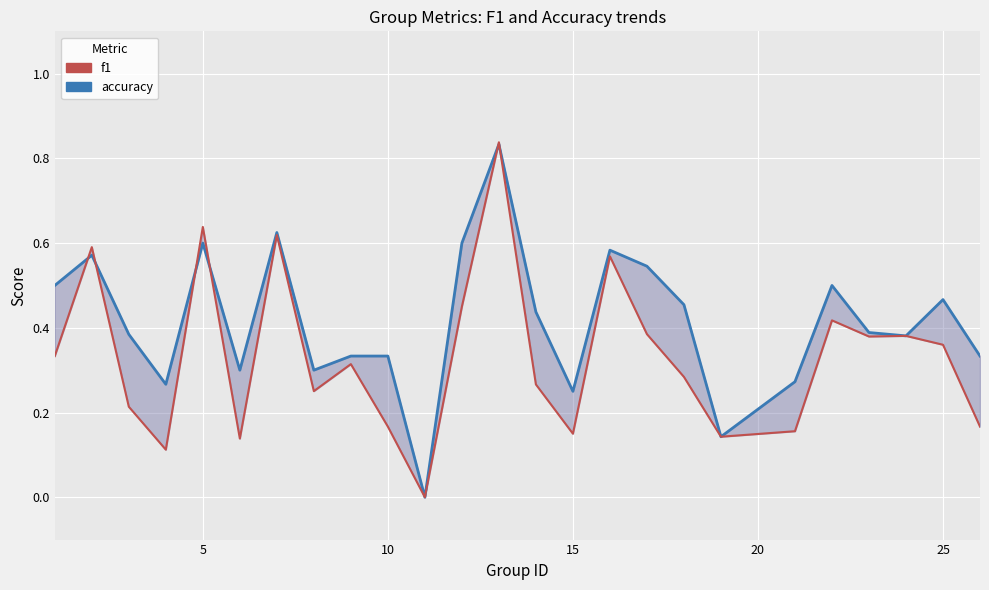

After their last crossing, which series has the higher values: accuracy or f1?

accuracy